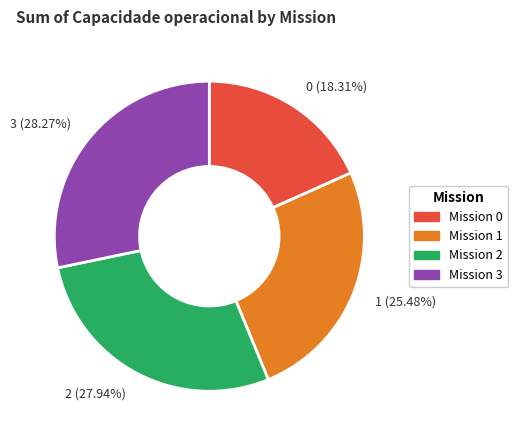

Is there a majority slice in this chart?

No